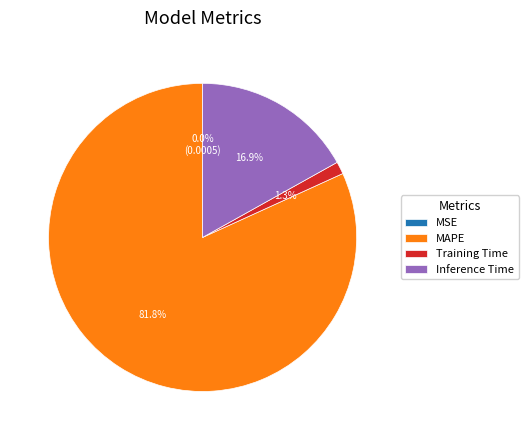

The MAPE slice represents 82% of the pie. True or false?

True